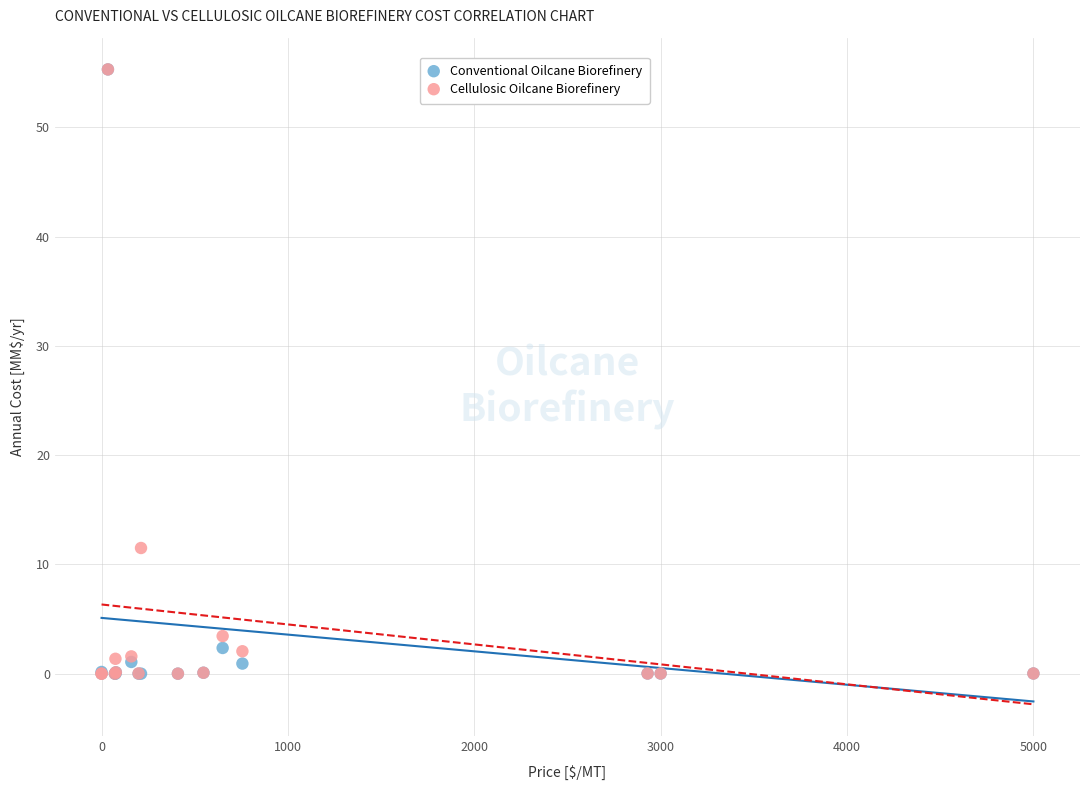

Across all series, what Y value is closest to 27?

11.5